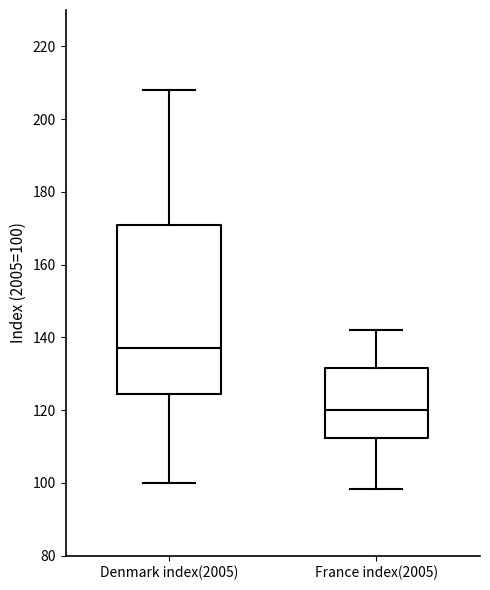

Which box has the highest median line?

Denmark index(2005)